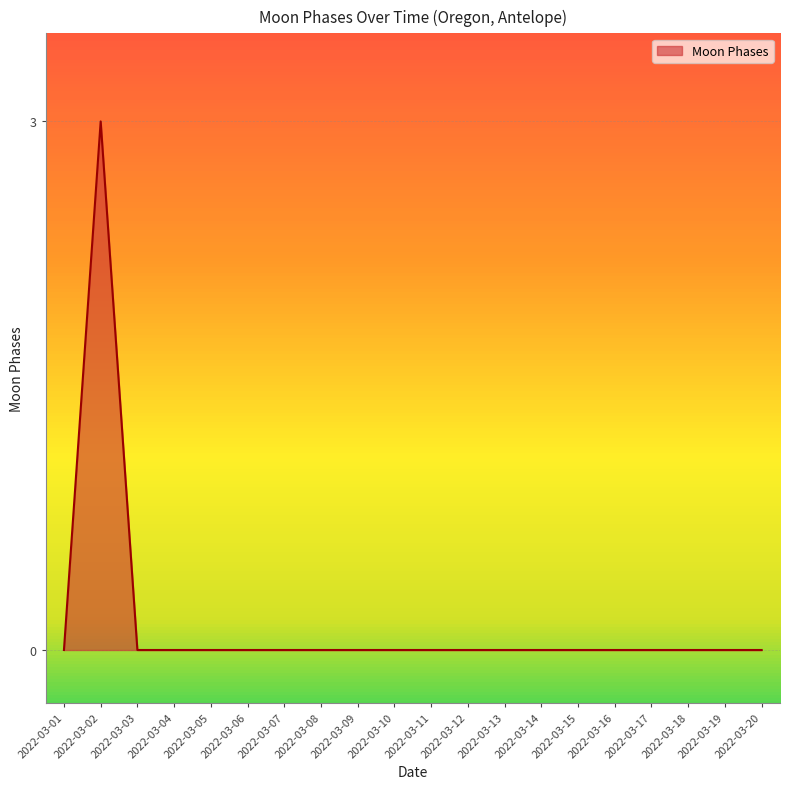

True or false: the data shows 0 at 2022-03-17.

True